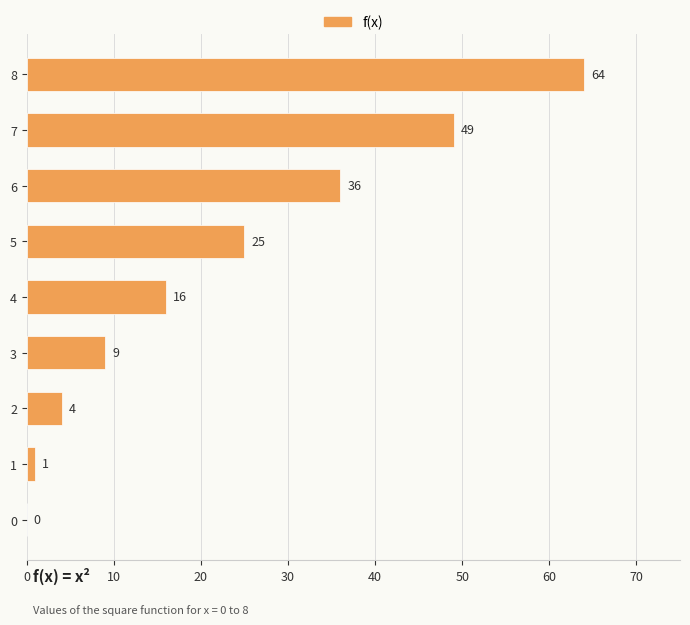

Where is the data nearest to the value 32?

6